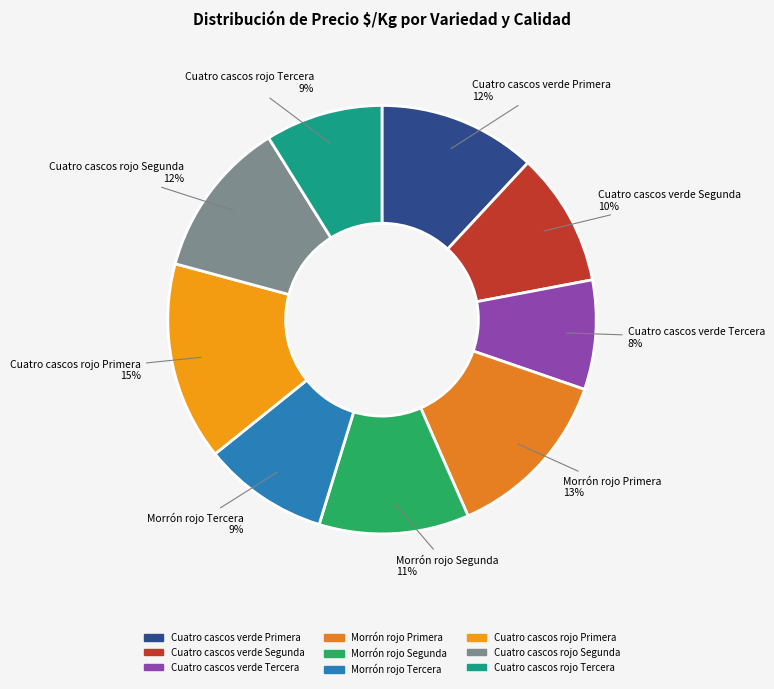

Is the sum of Cuatro cascos rojo Primera and Cuatro cascos verde Tercera greater than half?

No